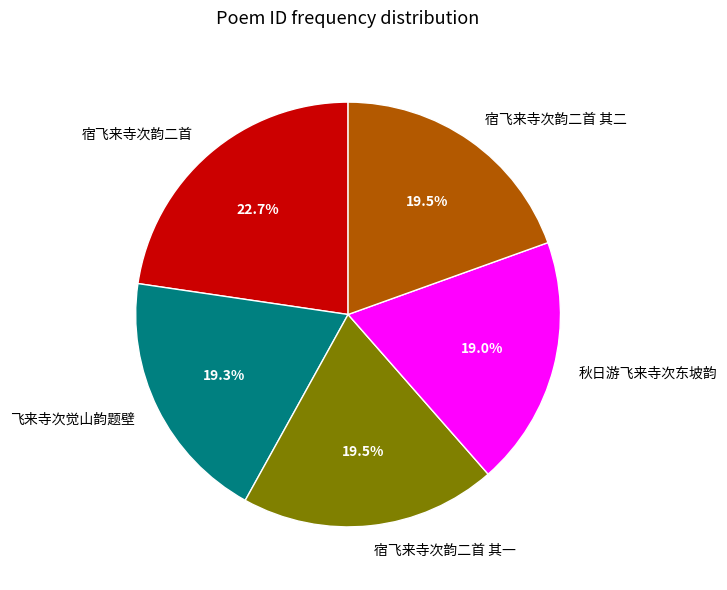

How many segments does this pie chart have?

5